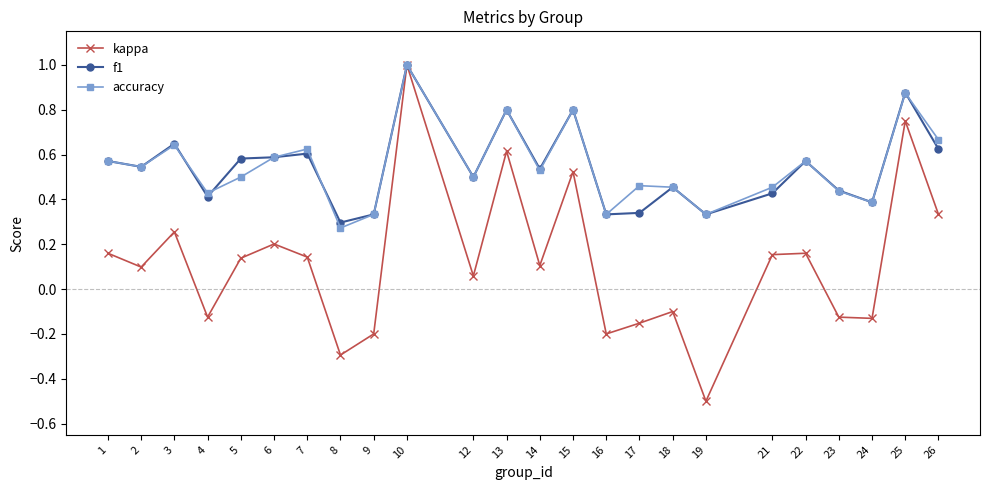

At which label is accuracy closest to 0?

8